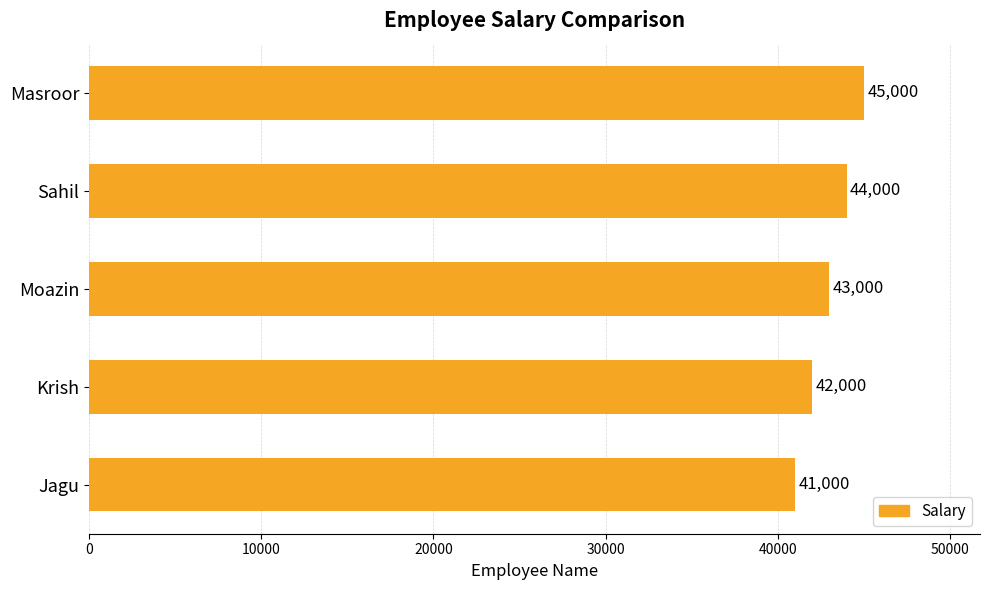

At which category does the chart reach its minimum across all series?

Jagu